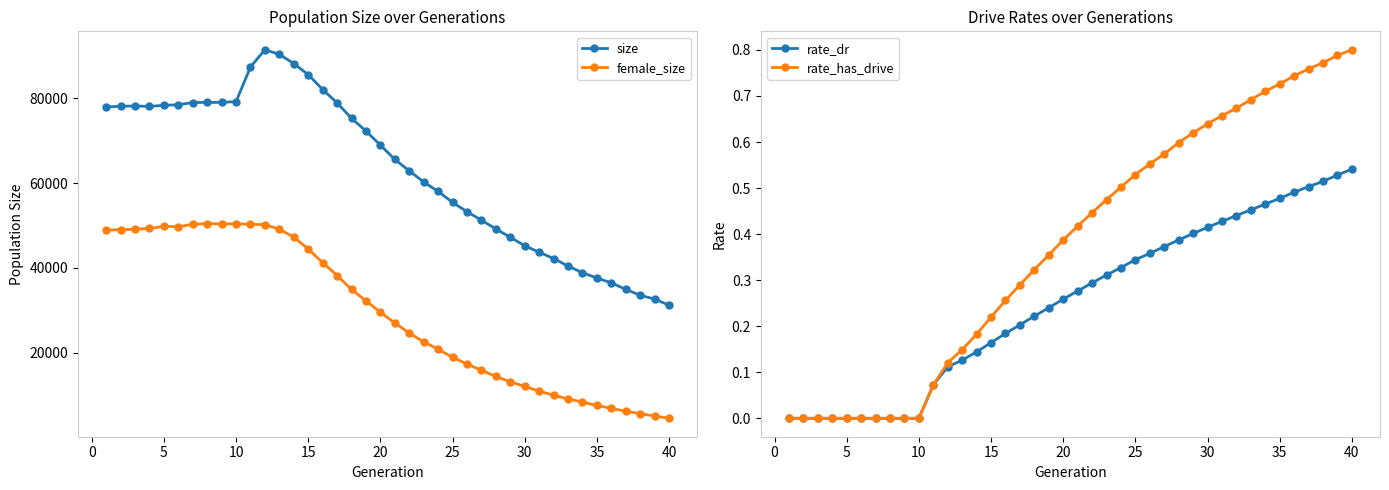

List the series in order of their peak value, lowest first.

rate_dr, rate_has_drive, female_size, size